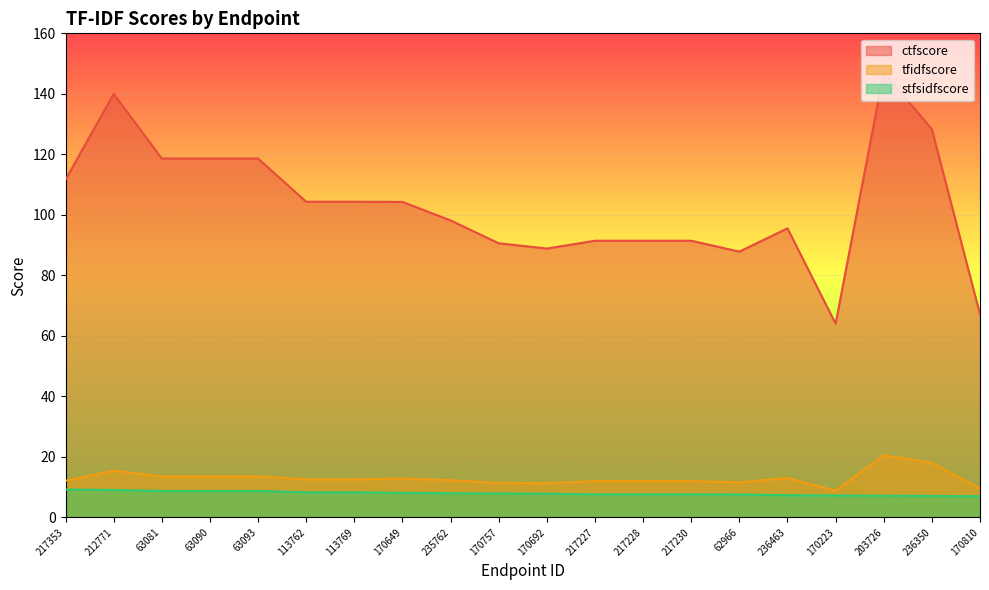

What is the minimum value for ctfscore?

64.0